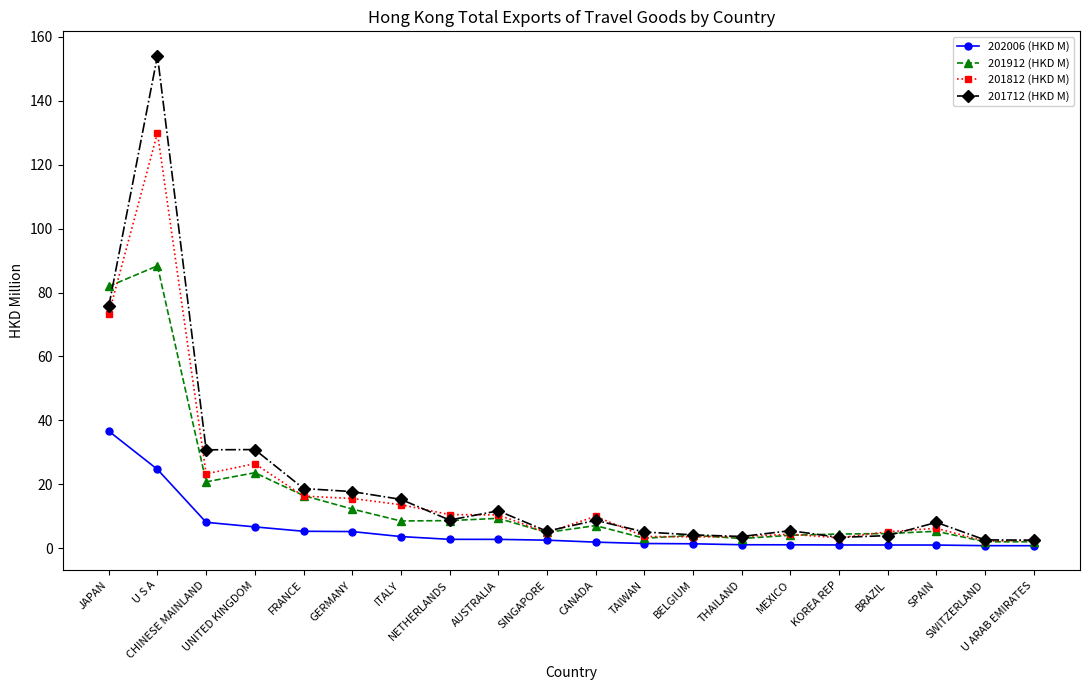

At how many categories does at least one series exceed 62?

2